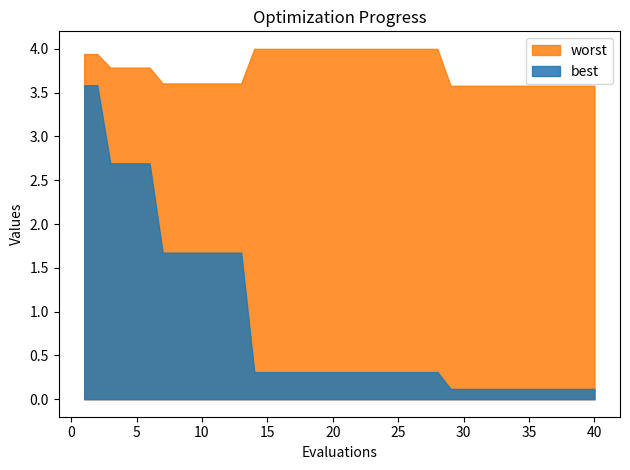

Reading right to left, what are all the values shown in this chart?

best: 40=0.1	39=0.1	38=0.1	37=0.1	36=0.1	35=0.1	34=0.1	33=0.1	32=0.1	31=0.1	30=0.1	29=0.1	28=0.3	27=0.3	26=0.3	25=0.3	24=0.3	23=0.3	22=0.3	21=0.3	20=0.3	19=0.3	18=0.3	17=0.3	16=0.3	15=0.3	14=0.3	13=1.7	12=1.7	11=1.7	10=1.7	9=1.7	8=1.7	7=1.7	6=2.7	5=2.7	4=2.7	3=2.7	2=3.6	1=3.6
worst: 40=3.6	39=3.6	38=3.6	37=3.6	36=3.6	35=3.6	34=3.6	33=3.6	32=3.6	31=3.6	30=3.6	29=3.6	28=4.0	27=4.0	26=4.0	25=4.0	24=4.0	23=4.0	22=4.0	21=4.0	20=4.0	19=4.0	18=4.0	17=4.0	16=4.0	15=4.0	14=4.0	13=3.6	12=3.6	11=3.6	10=3.6	9=3.6	8=3.6	7=3.6	6=3.8	5=3.8	4=3.8	3=3.8	2=3.9	1=3.9